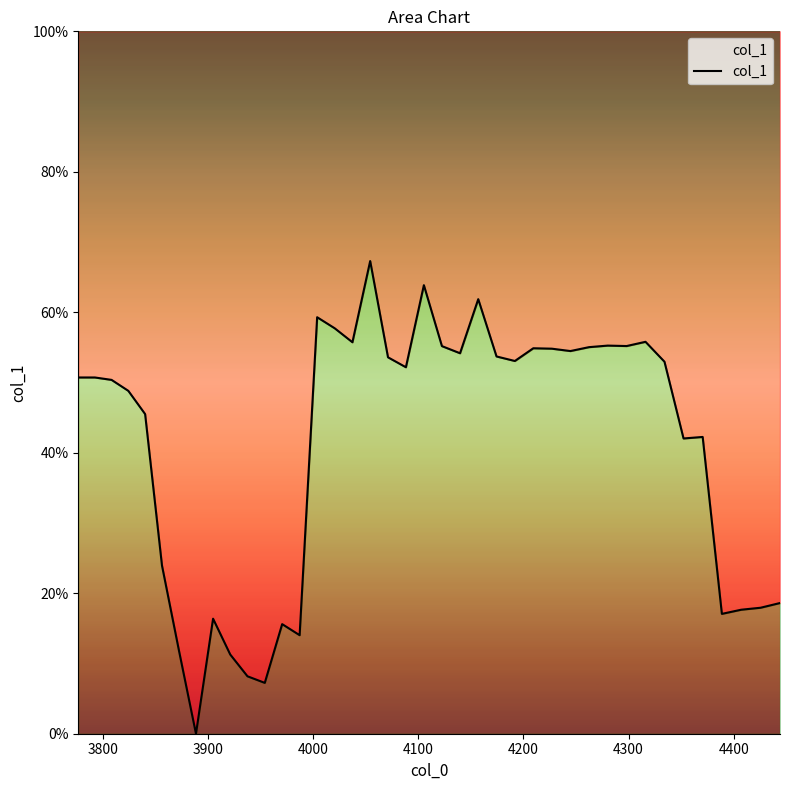

How many distinct data groups are displayed?

1